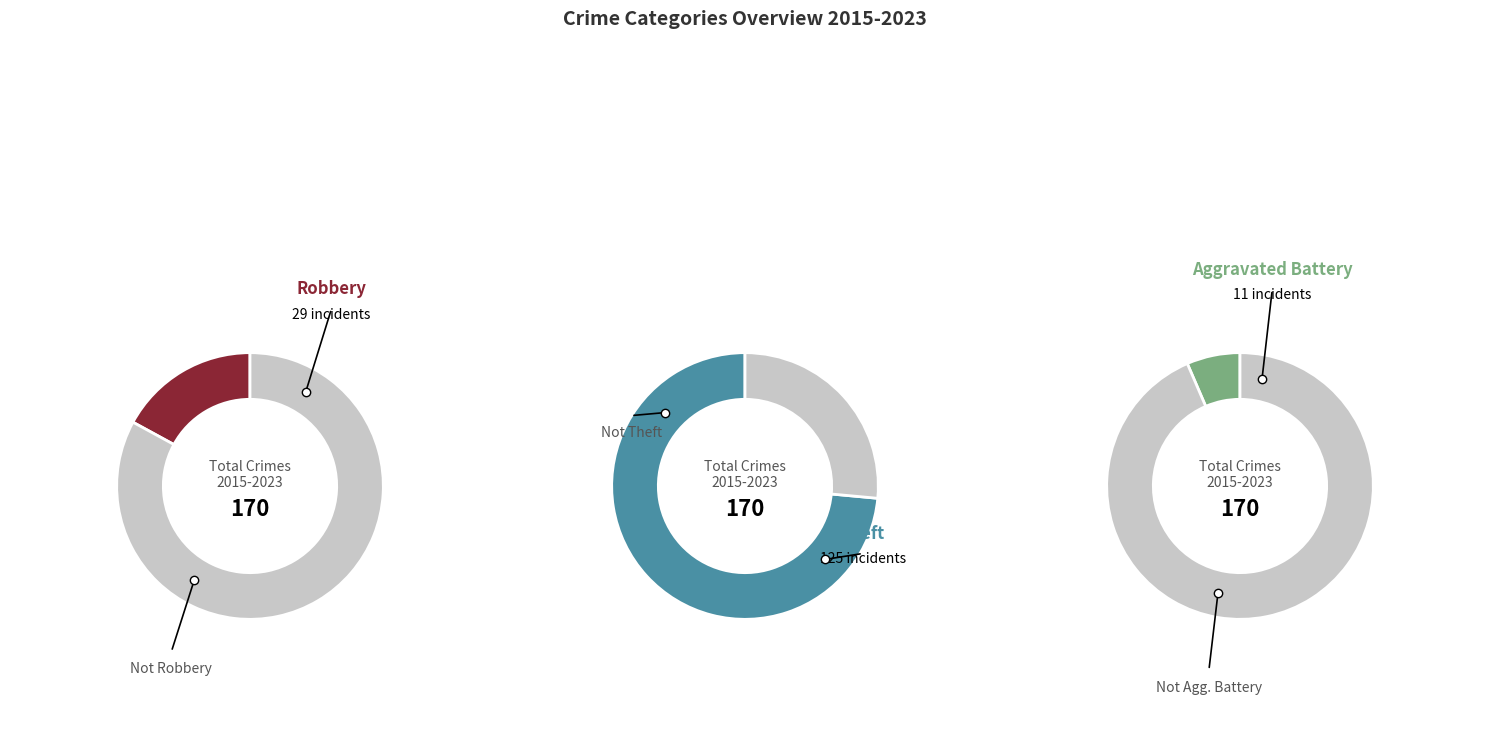

Count the number of slices in the pie.

6